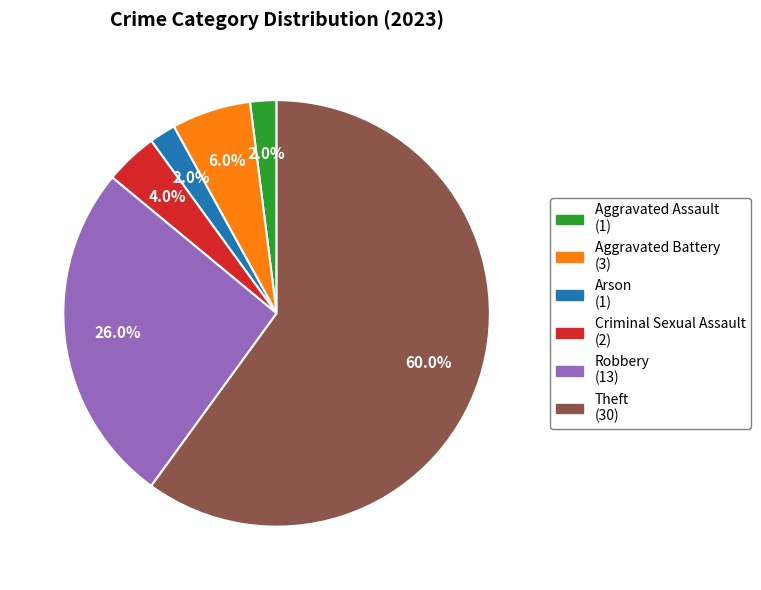

Which category has the biggest portion of the pie?

Theft